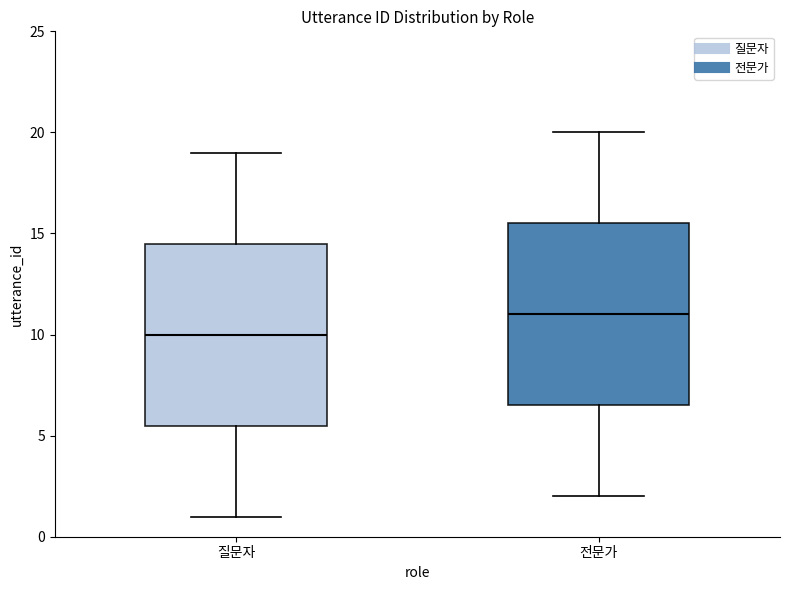

Where does the upper whisker of the box for 질문자 end on the y-axis? The values are not printed on the chart, so give them approximately, as read against the axis.

19.0